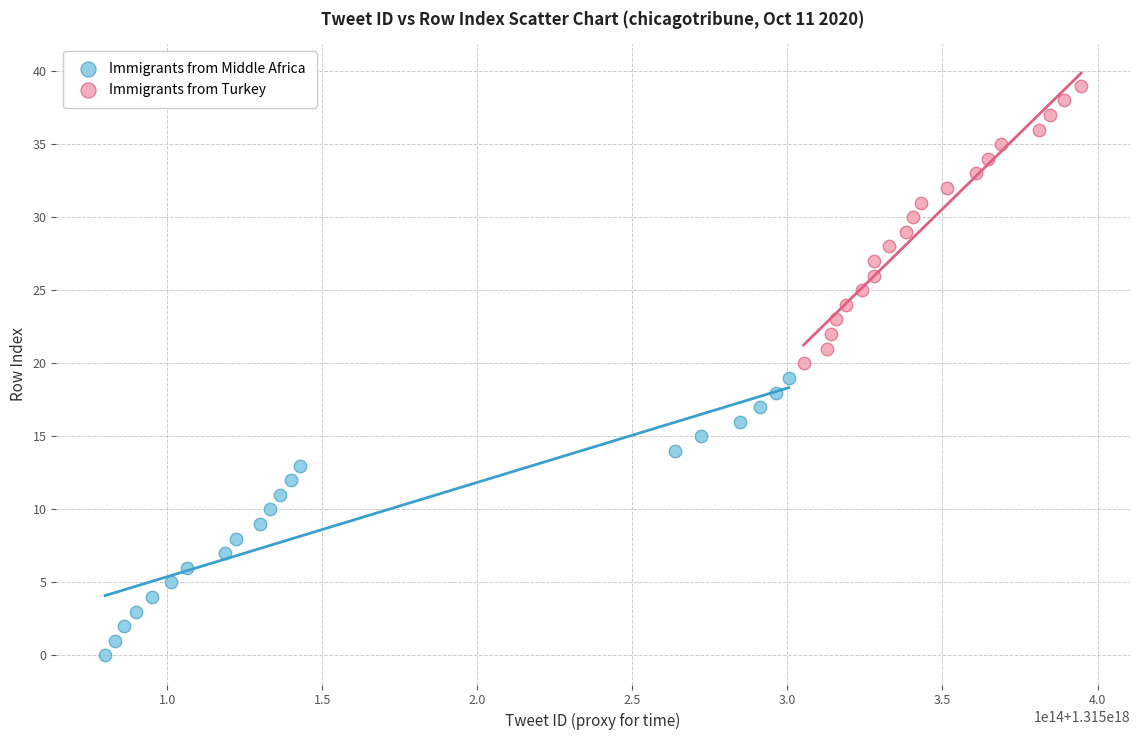

Which series reaches the minimum Y coordinate?

Immigrants from Middle Africa